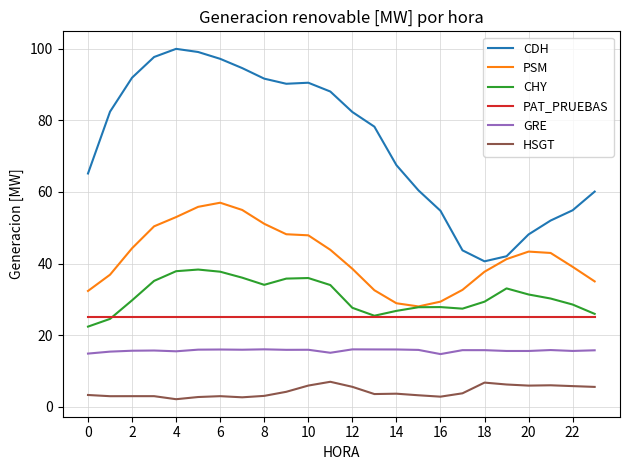

What is the highest value of the HSGT series?

6.9